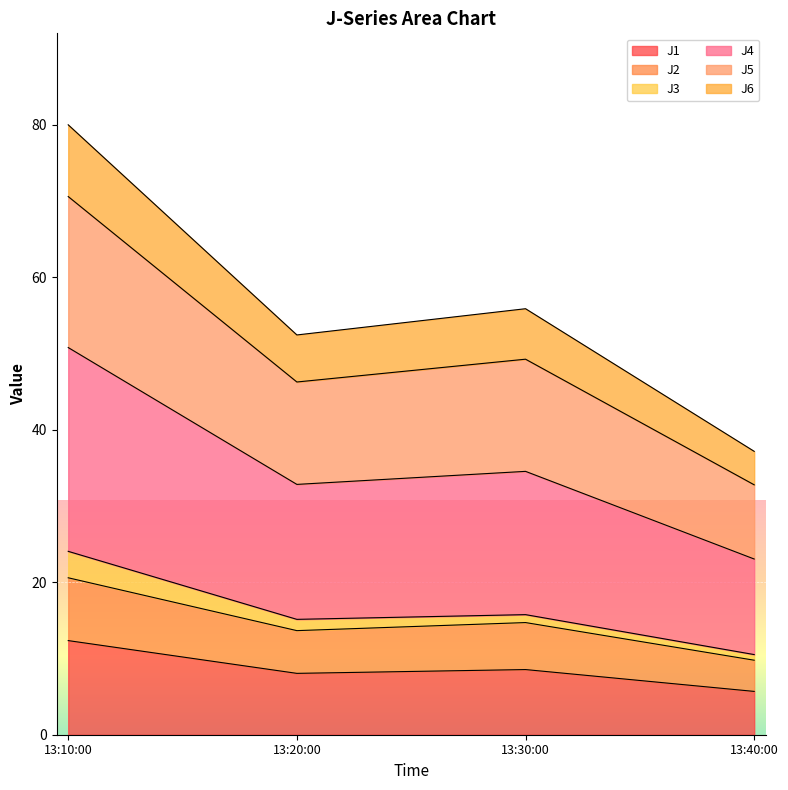

At which category is the sum across all series the highest?

13:10:00